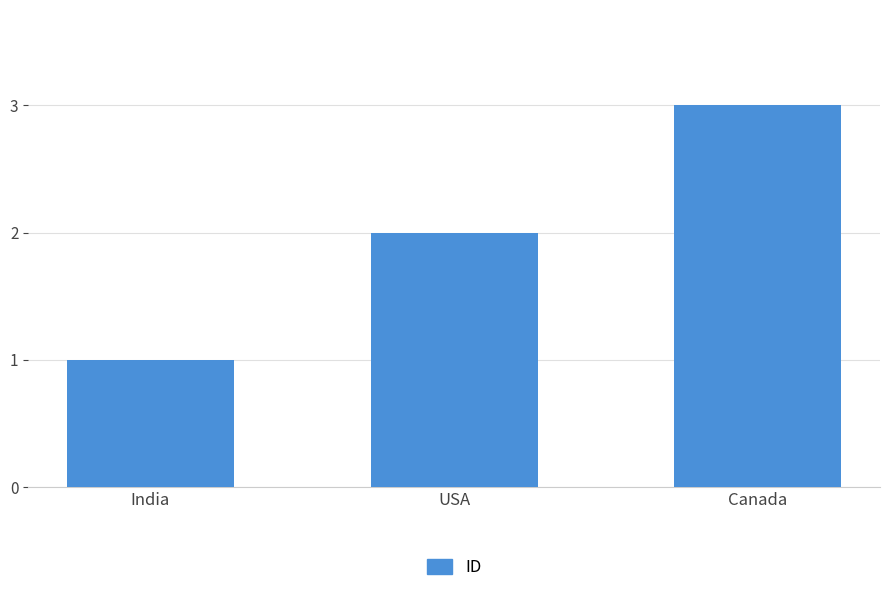

What is the greatest value displayed?

3